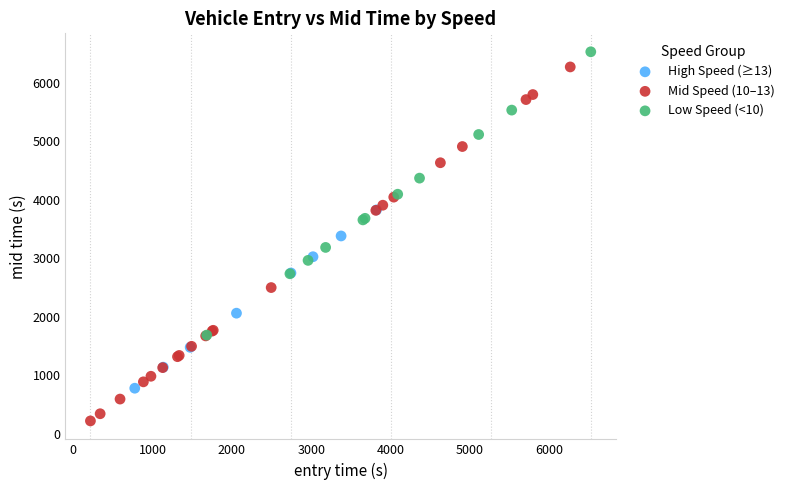

Which series has the widest spread of Y values?

Mid Speed (10–13)